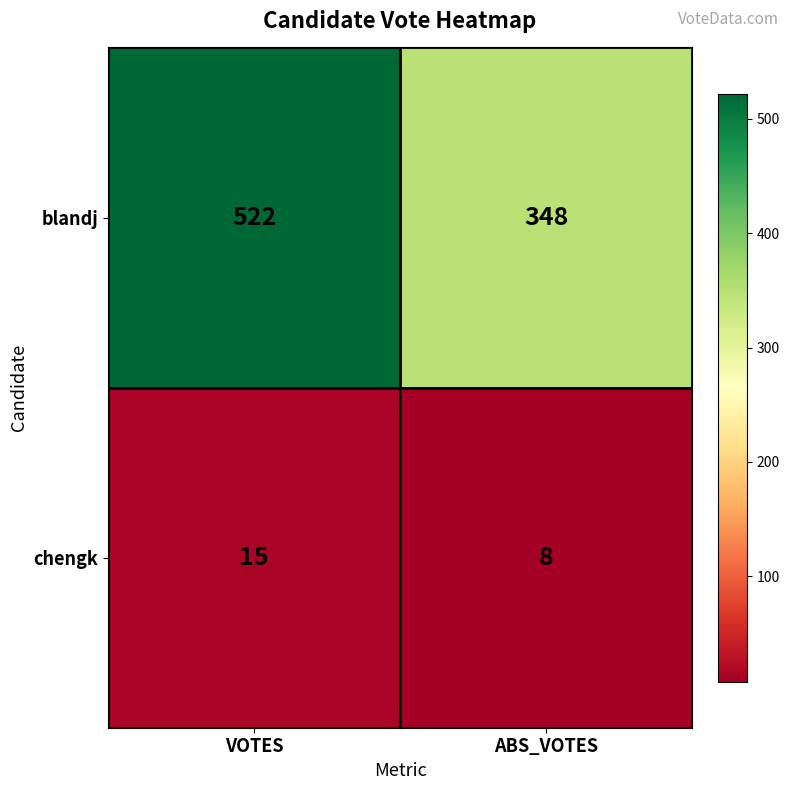

At which label is chengk closest to 11?

ABS_VOTES